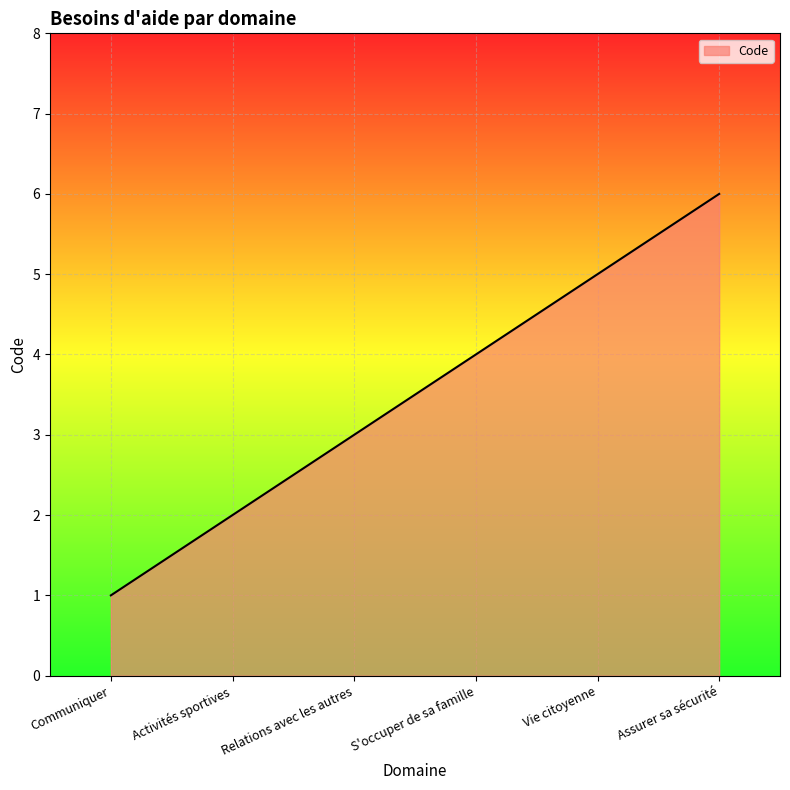

Between Vie citoyenne and Communiquer, which is larger?

Vie citoyenne